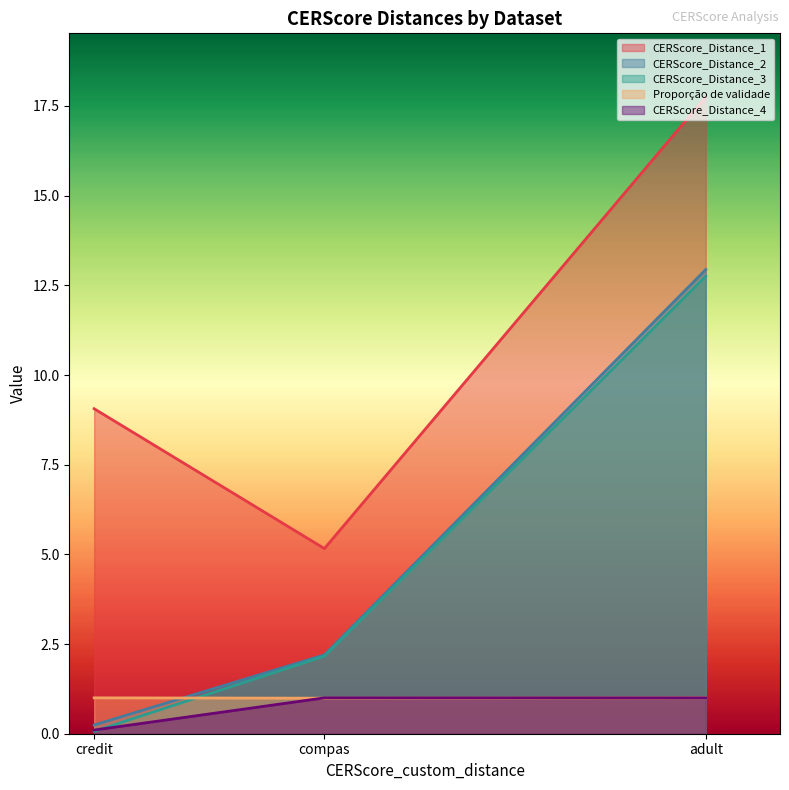

Between compas and adult, which series saw the biggest shift?

CERScore_Distance_1